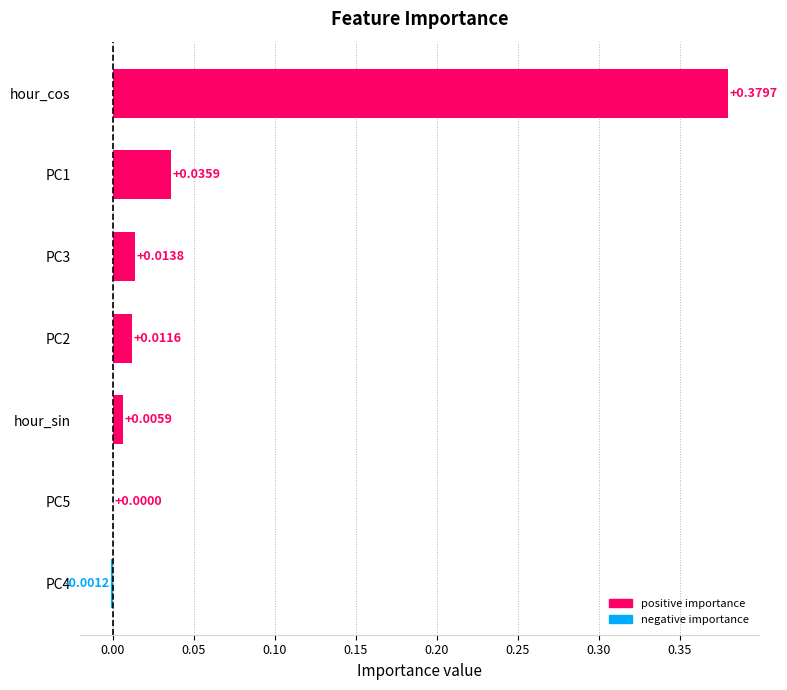

Between PC1 and PC2, which is larger?

PC1